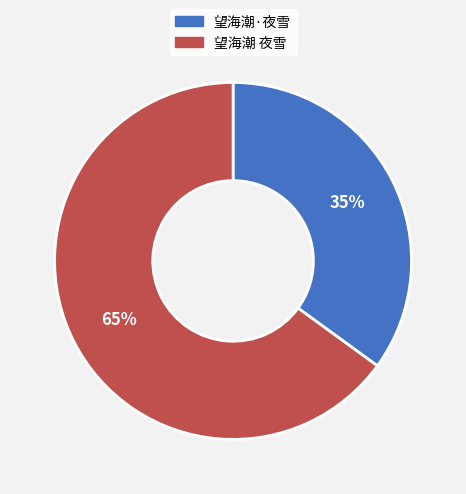

To the nearest percent, what is the difference between the largest and smallest slice percentages?

30%